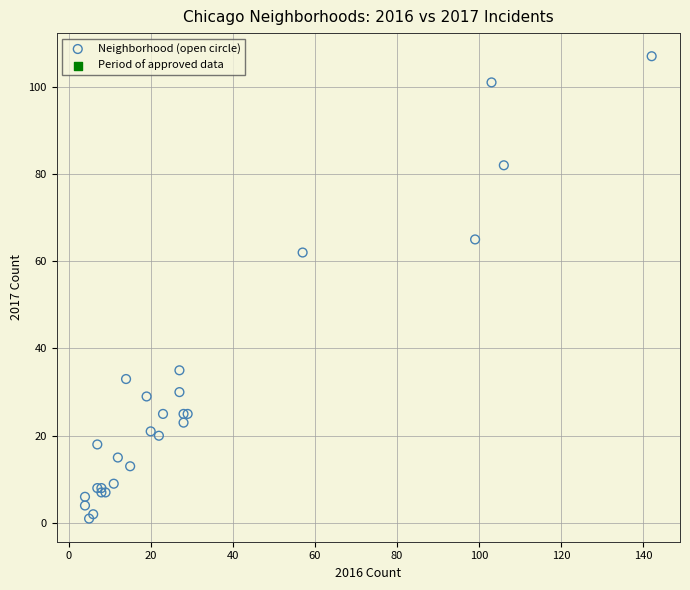

What Y value in the scatter plot is closest to 54?

62